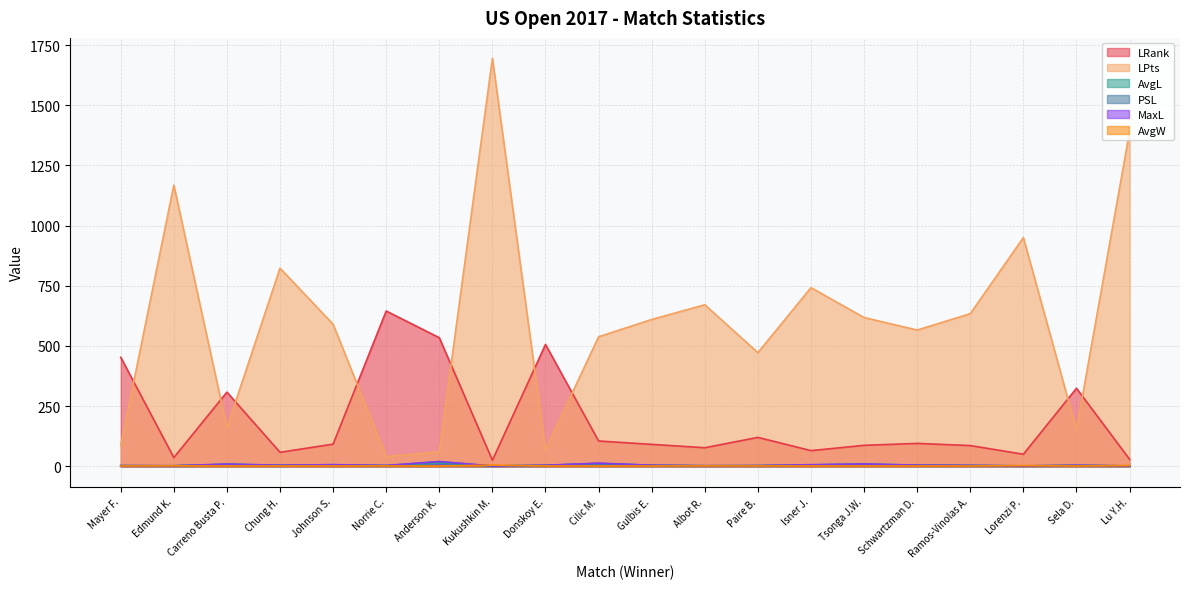

What is the difference between the second highest and minimum values in the AvgL series?

9.7